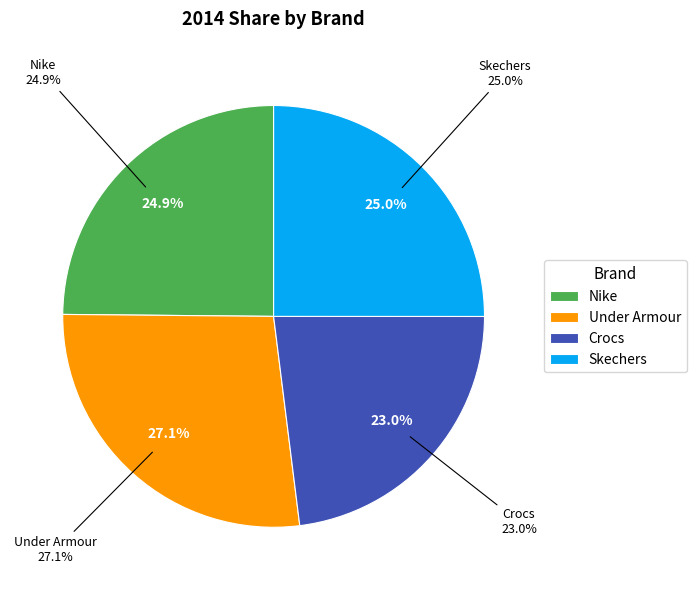

To the nearest percent, what is the difference between the largest and smallest slice percentages?

4%